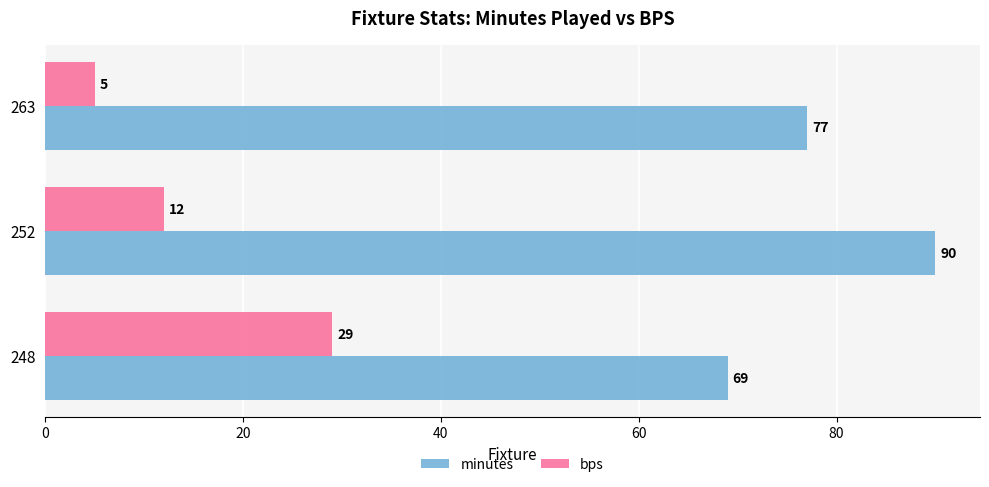

What is the sum of the bps values at 248 and 252?

41